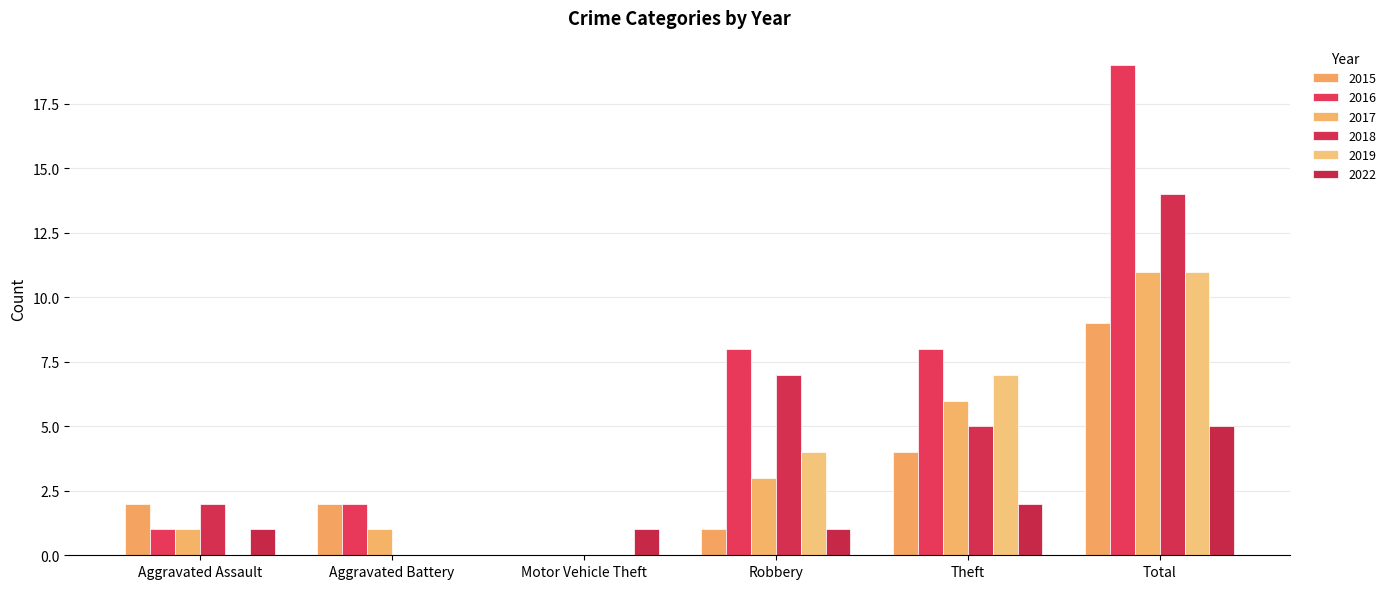

Reading left to right, transcribe all the data shown in this chart.

2015: 2	2	0	1	4	9
2016: 1	2	0	8	8	19
2017: 1	1	0	3	6	11
2018: 2	0	0	7	5	14
2019: 0	0	0	4	7	11
2022: 1	0	1	1	2	5